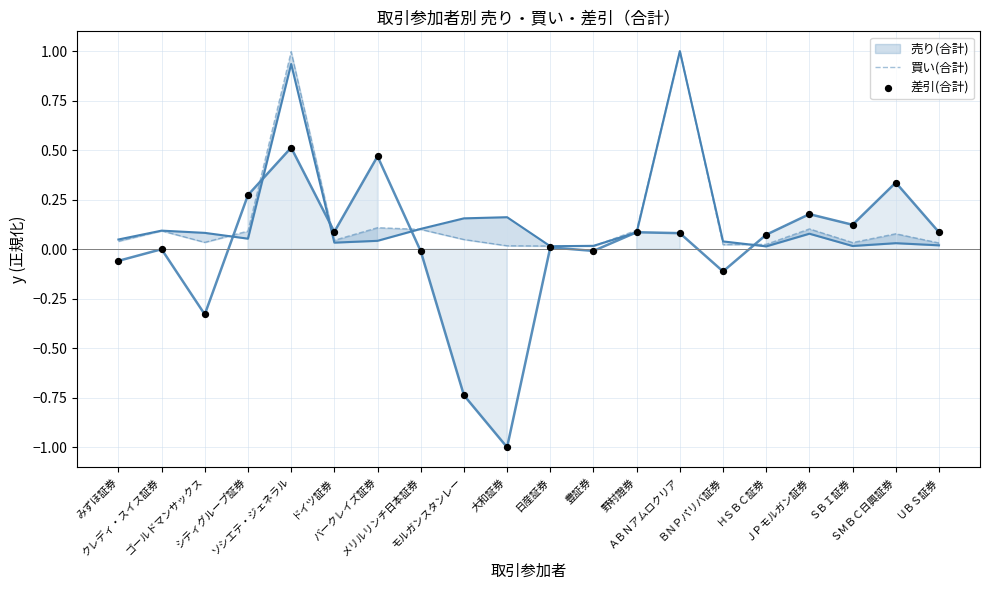

Which series reaches the minimum Y coordinate?

差引(合計)